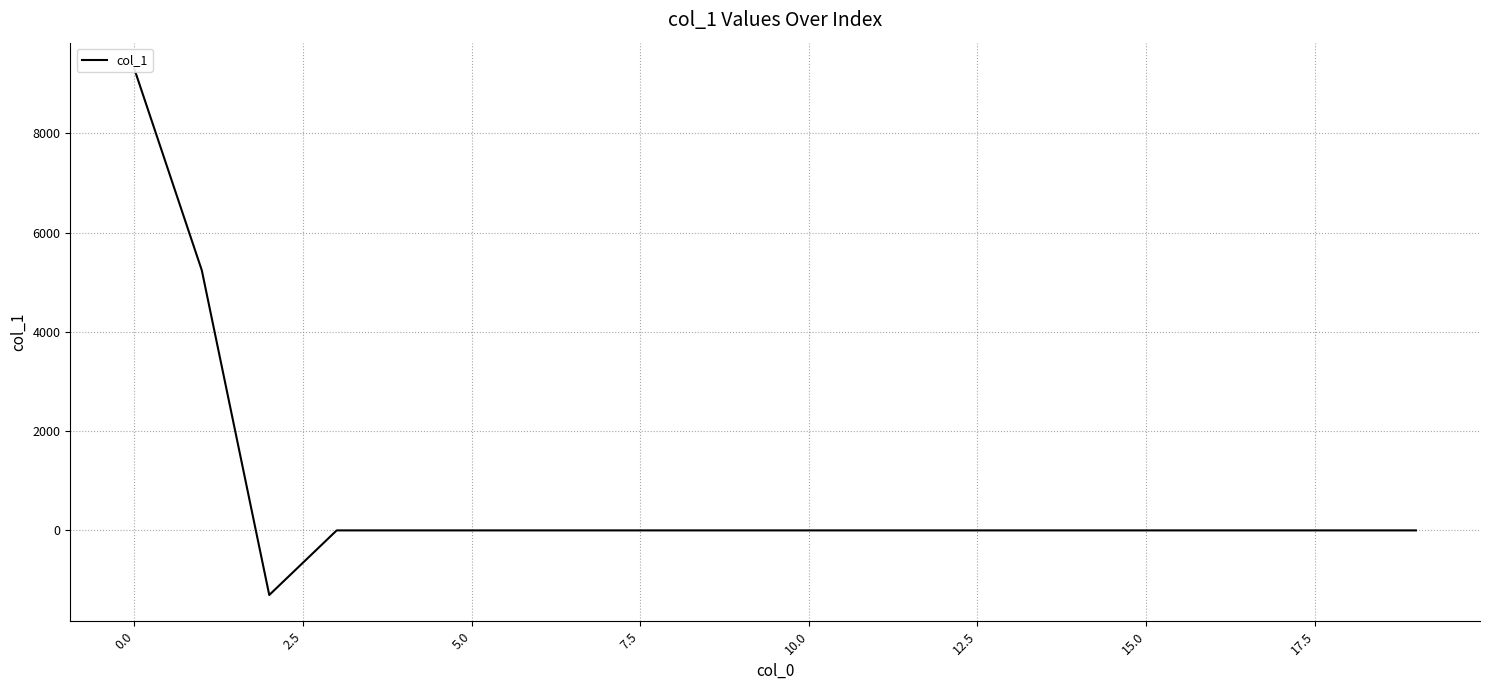

What is the smallest value displayed?

-1301.1